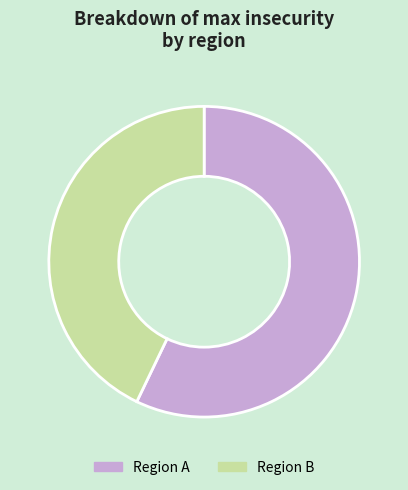

Which category has the smallest portion of the pie?

Region B